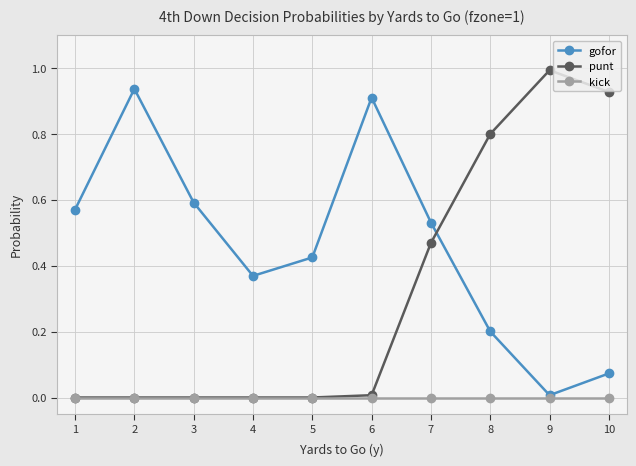

What is the difference between the maximum and minimum values in the punt series?

1.0